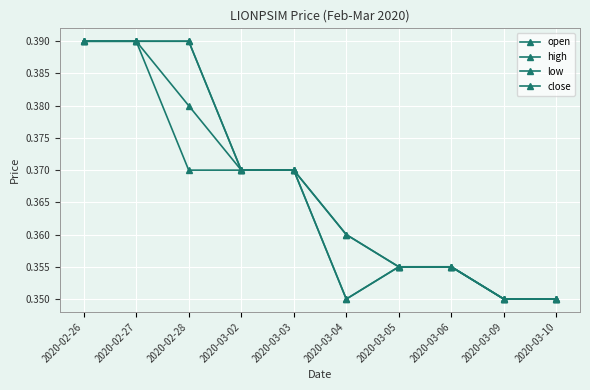

True or false: low and open cross at least once.

False